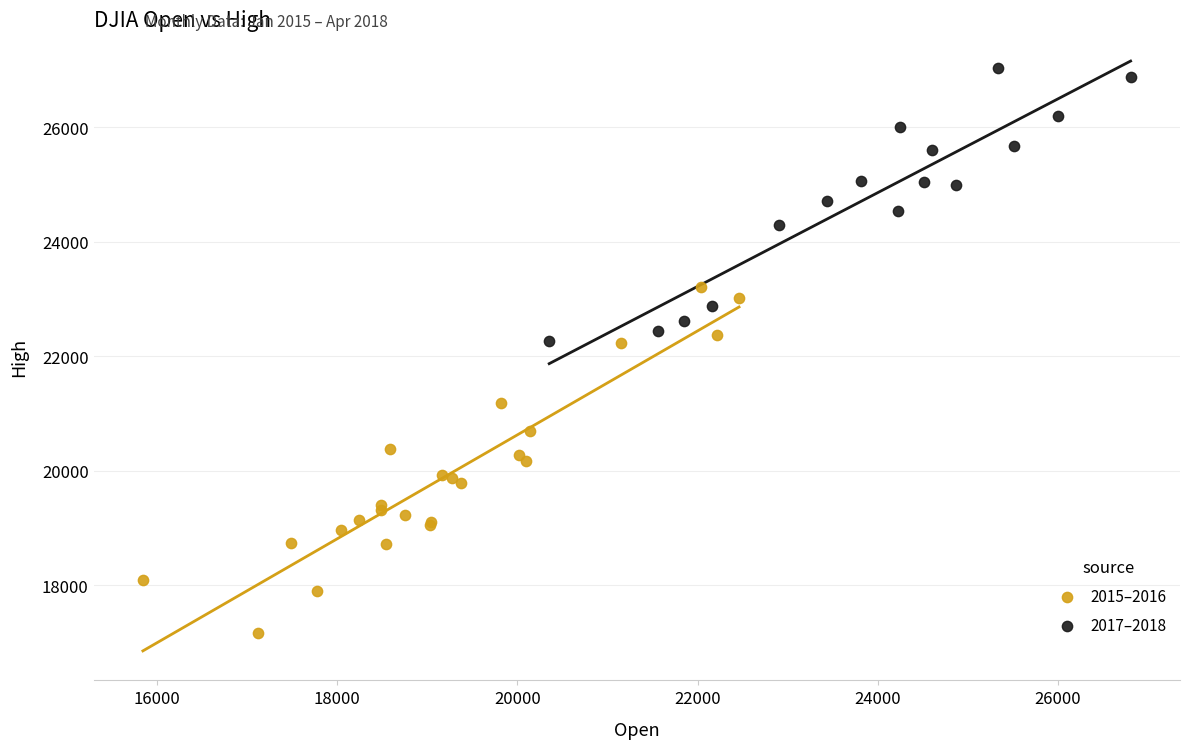

Which series contains the highest Y value?

2017–2018